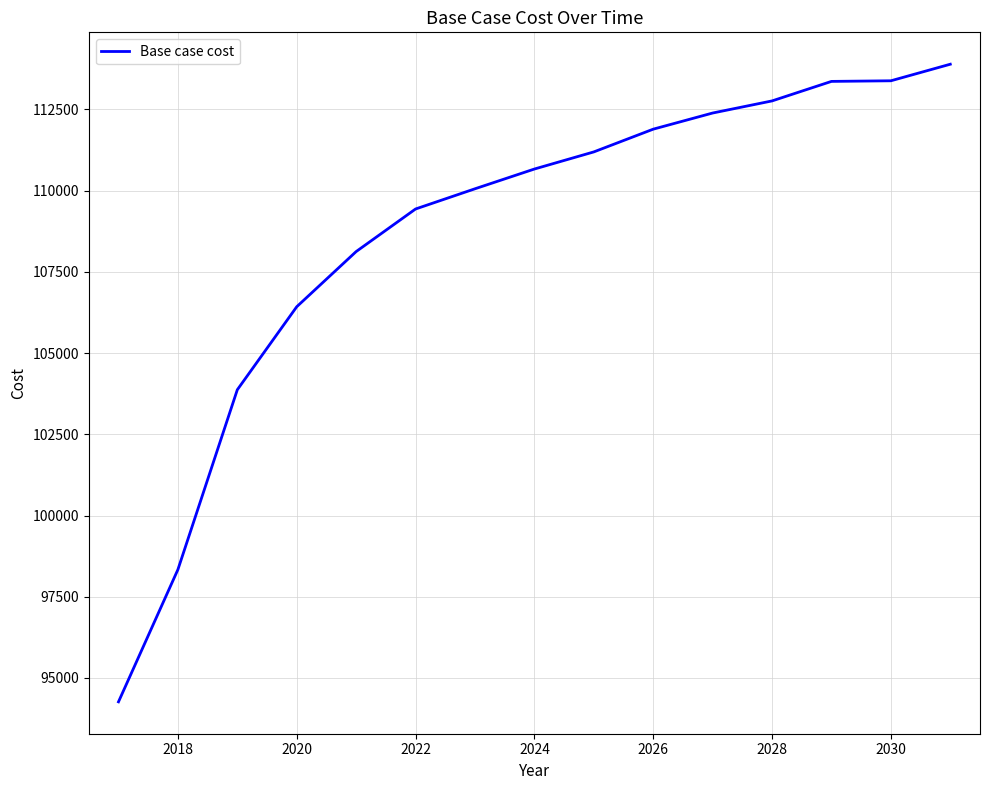

What is the greatest value displayed?

113888.8